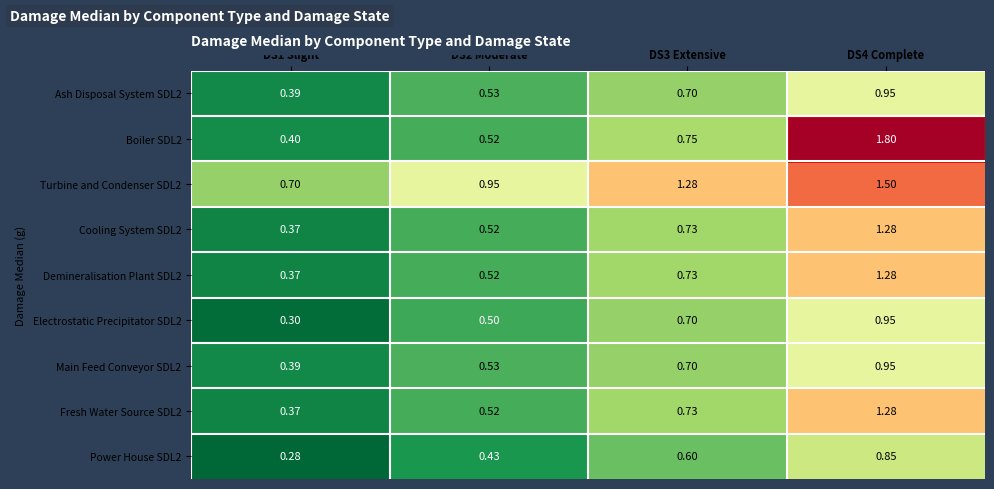

Is the value of Turbine and Condenser SDL2 at DS2 Moderate greater than the value of Boiler SDL2 at DS1 Slight?

Yes